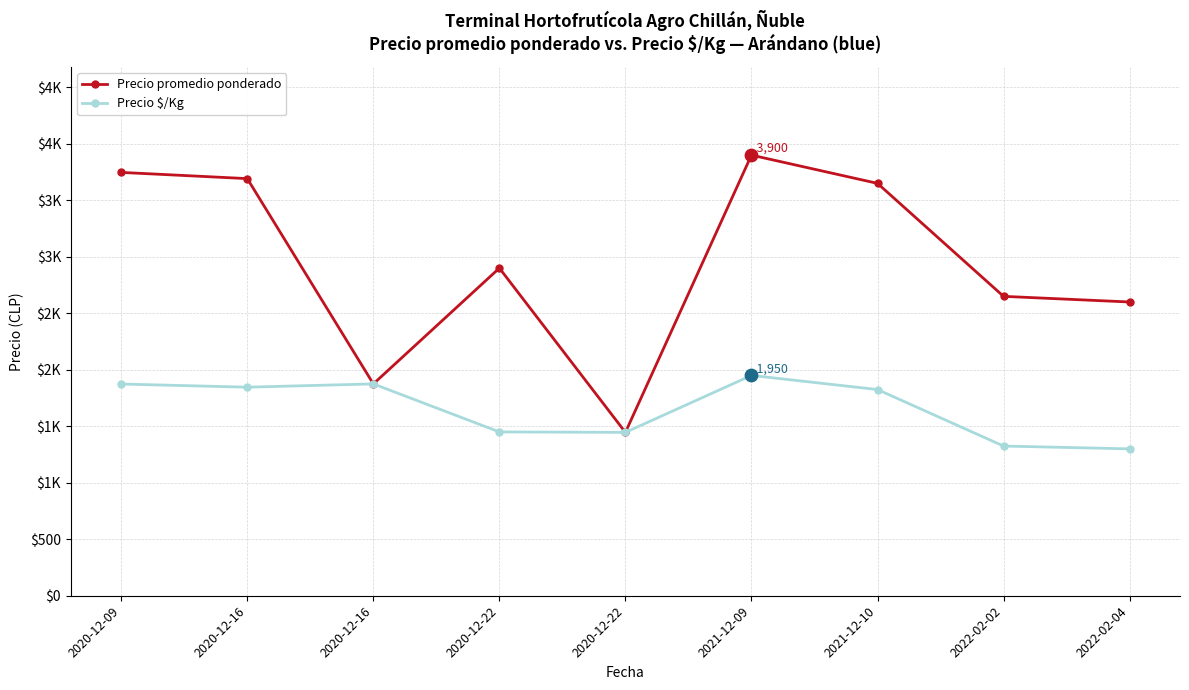

Is the value of Precio $/Kg at 2020-12-09 greater than the value of Precio promedio ponderado at 2021-12-10?

No